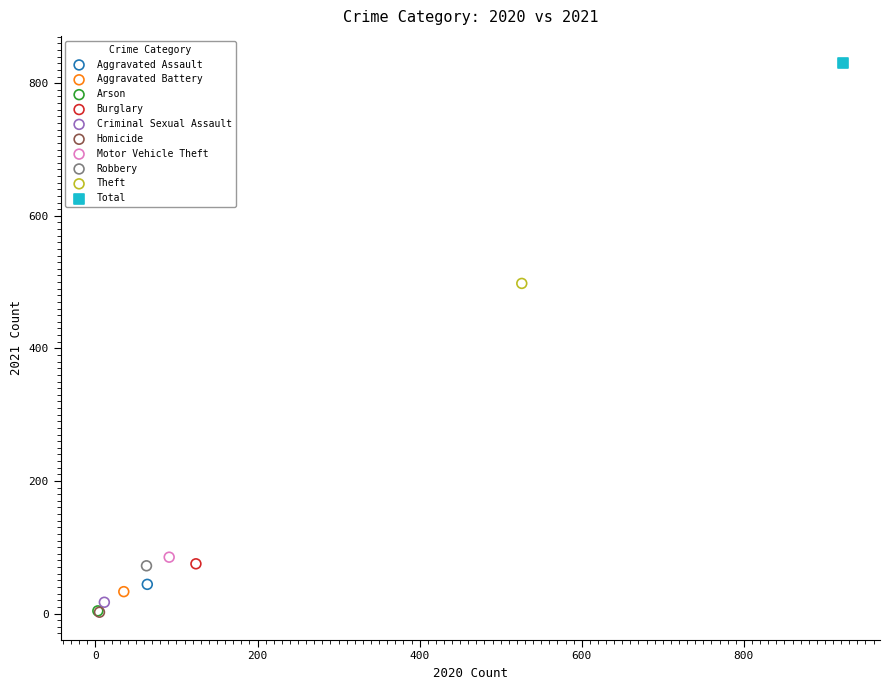

What are all the series names shown in the legend?

Aggravated Assault, Aggravated Battery, Arson, Burglary, Criminal Sexual Assault, Homicide, Motor Vehicle Theft, Robbery, Theft, Total